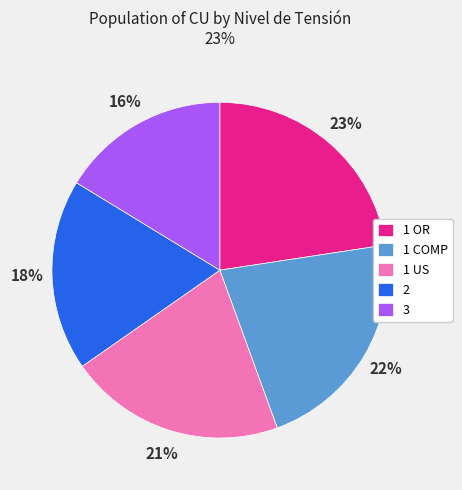

How many segments does this pie chart have?

5